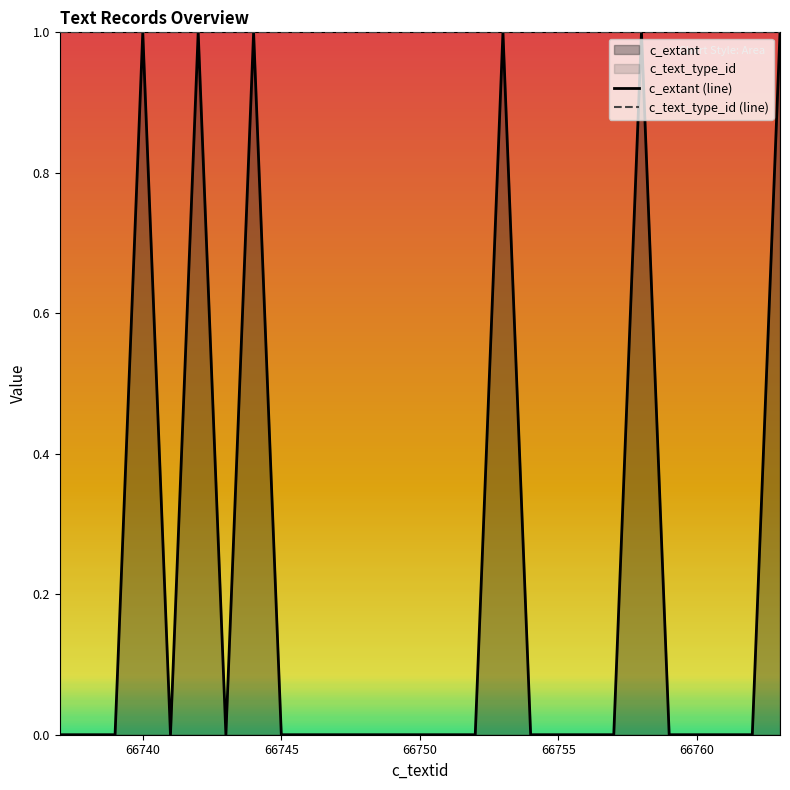

What is the sum of all c_text_type_id (line) values?

27